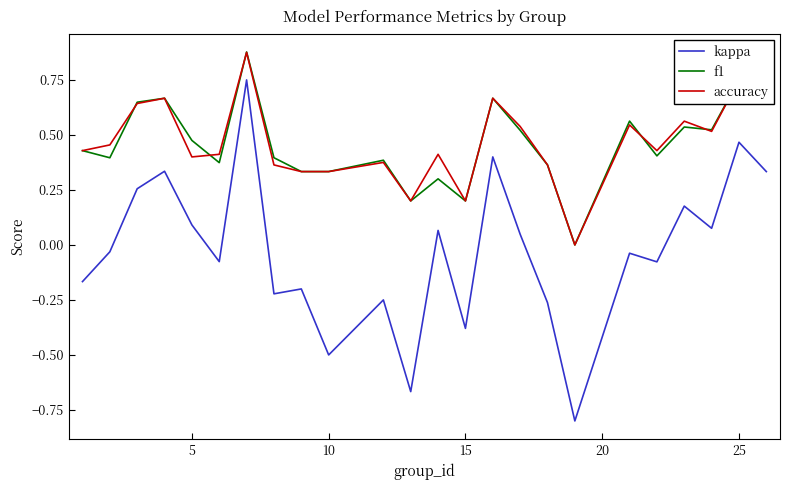

What is the minimum value shown in the chart?

-0.8